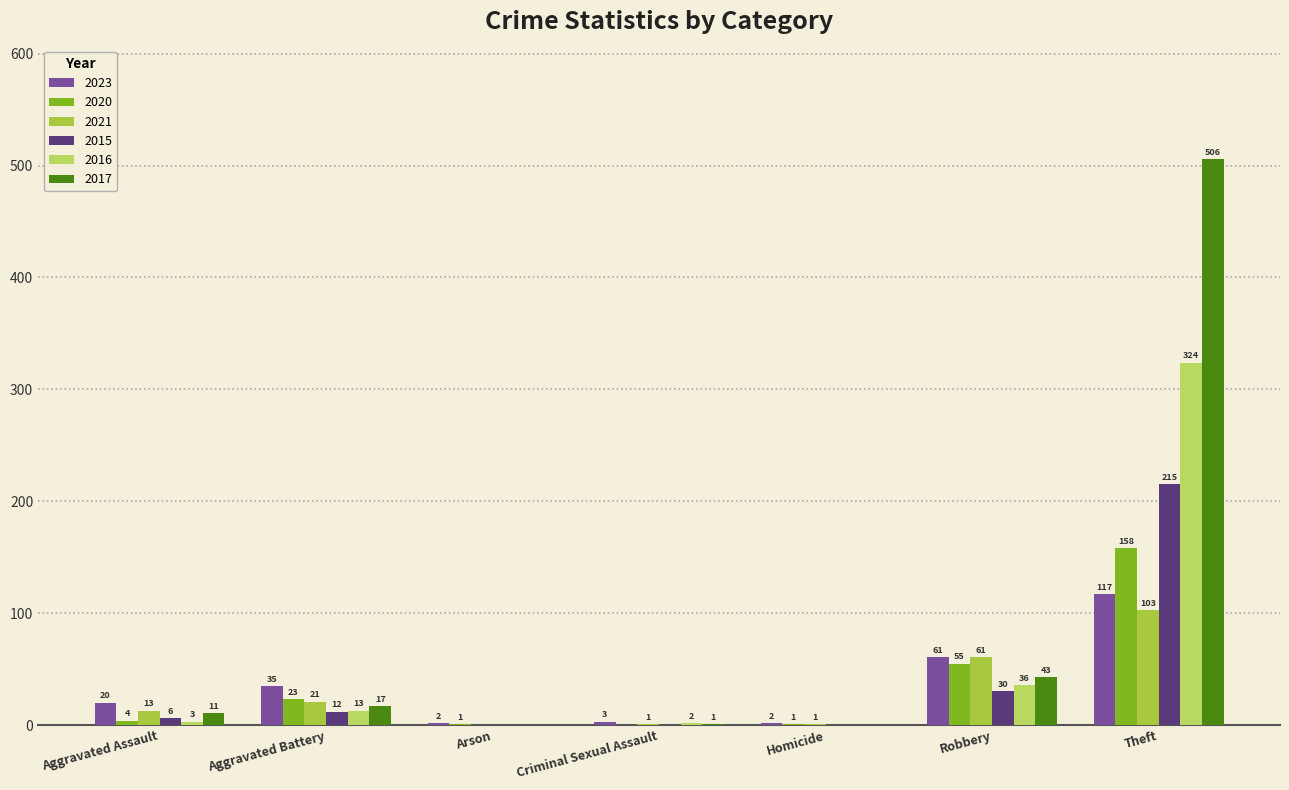

List the series in order of their peak value, lowest first.

2021, 2023, 2020, 2015, 2016, 2017